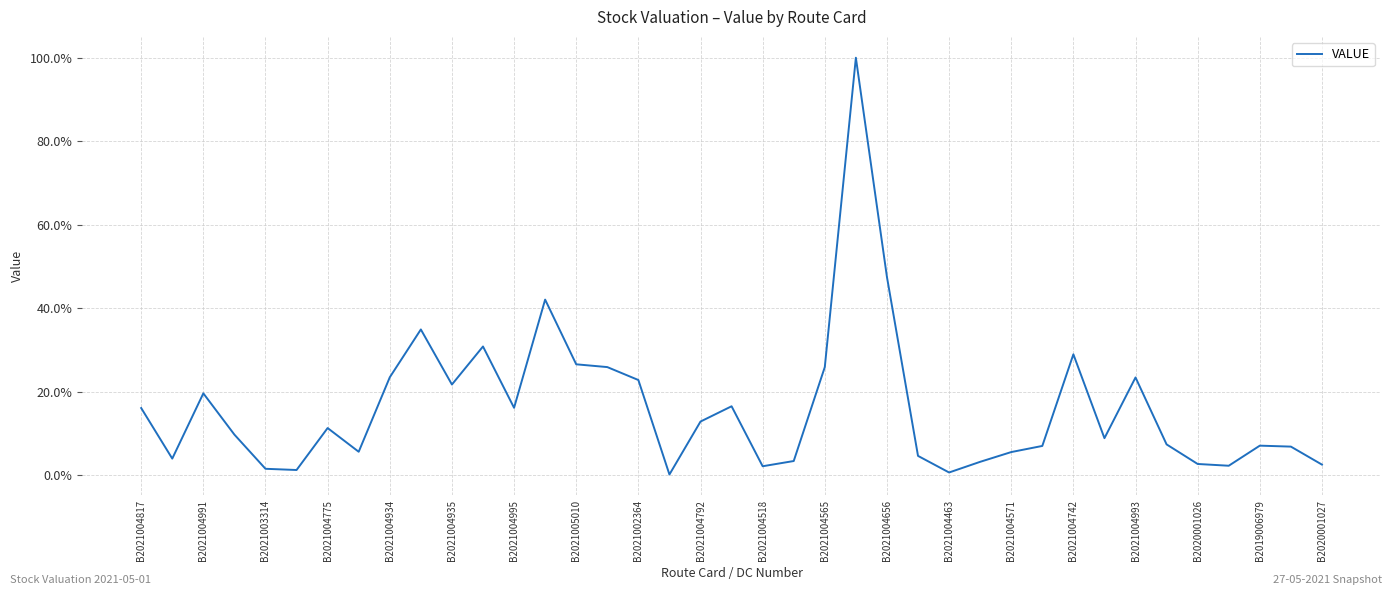

What is the difference between the maximum and minimum values?

99.8